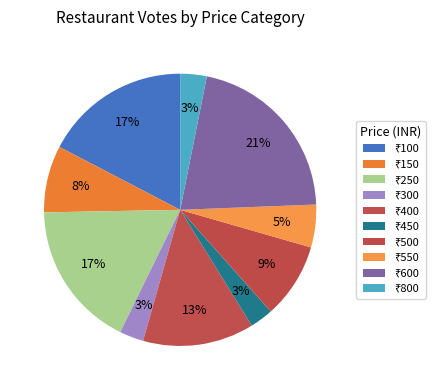

How many slices are in this pie chart?

10